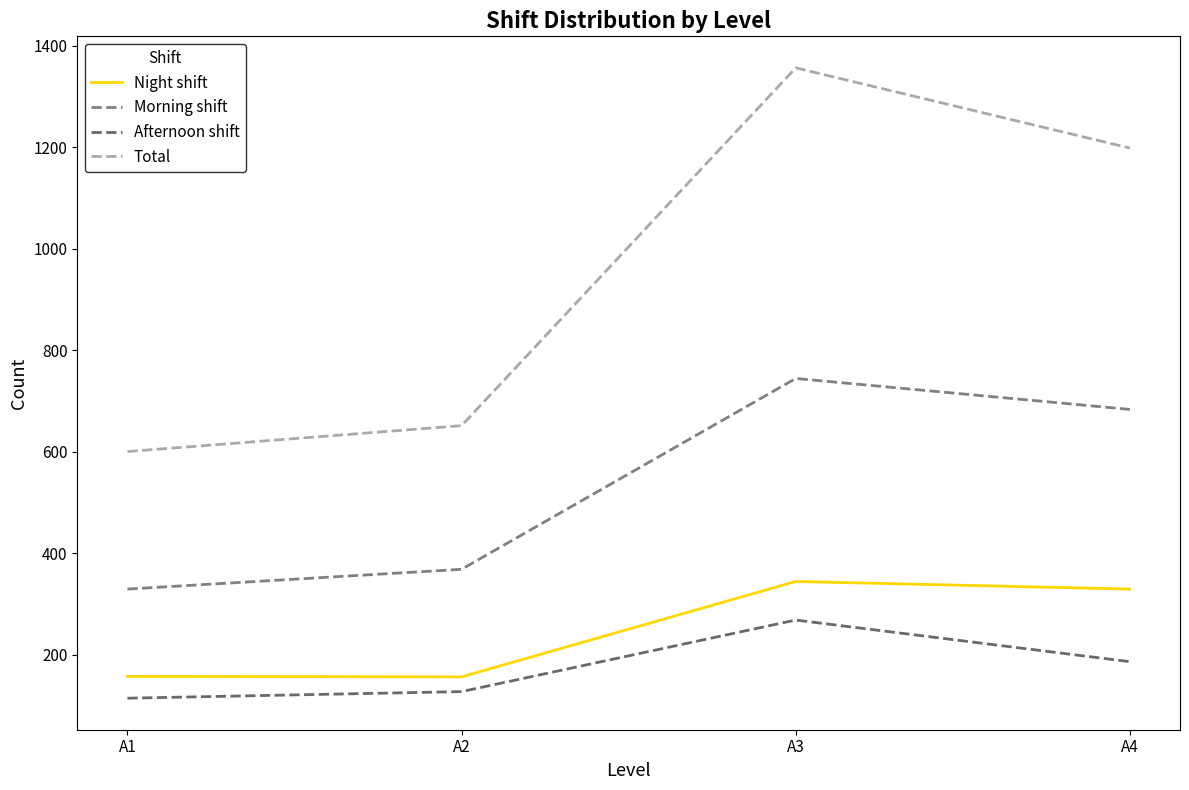

Is this an area chart (filled region under the line)?

No